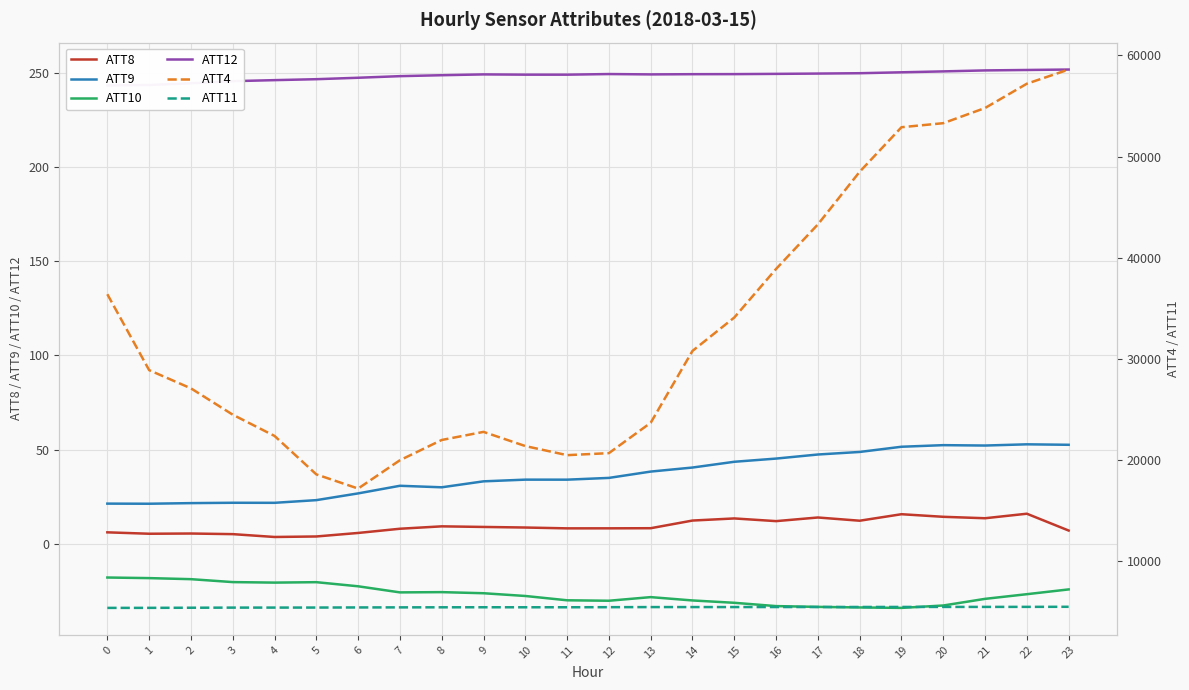

What is the smallest value displayed?

-34.0